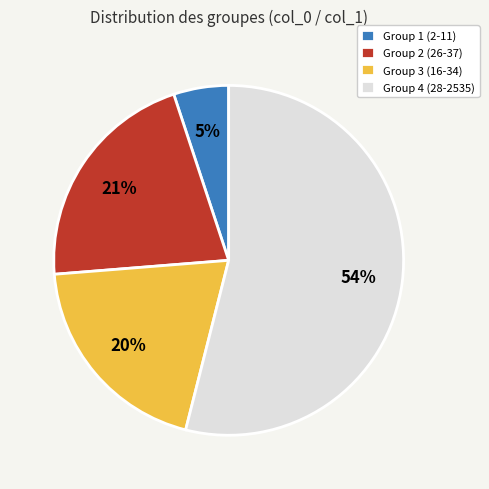

To the nearest percent, what percentage of the pie is Group 4 (28-2535)?

54%